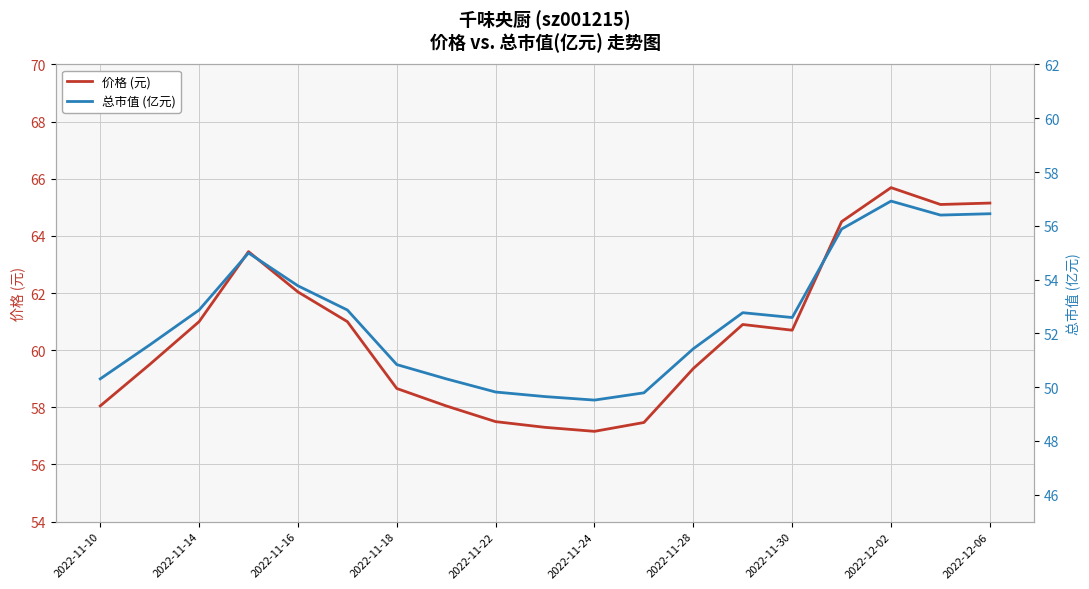

What is the value of the 价格 (元) point at the 4th from the left?

63.5